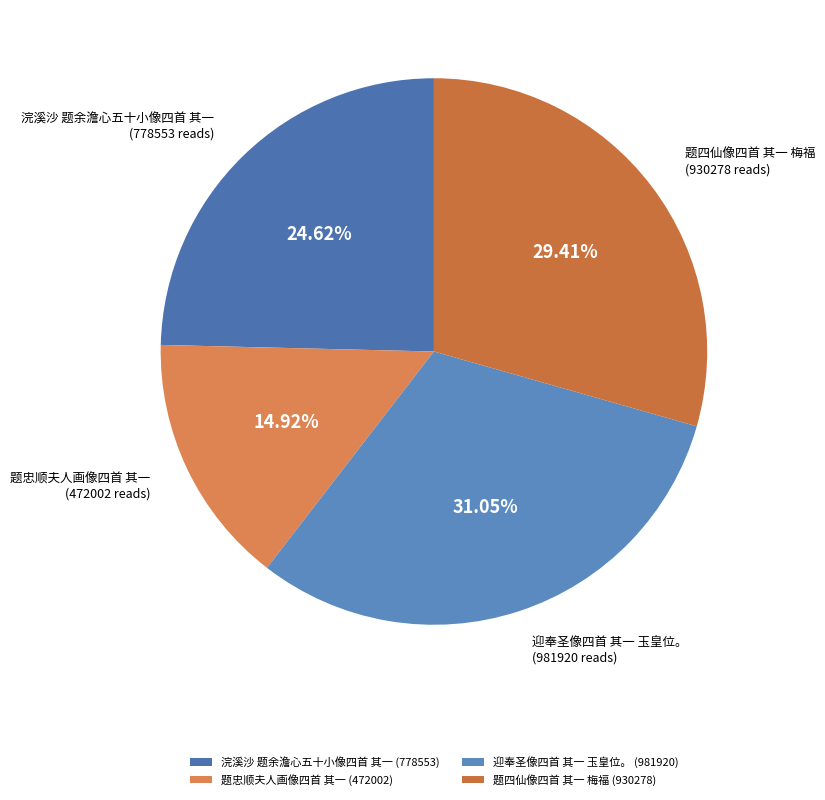

What is the smallest slice in the pie chart?

题忠顺夫人画像四首 其一